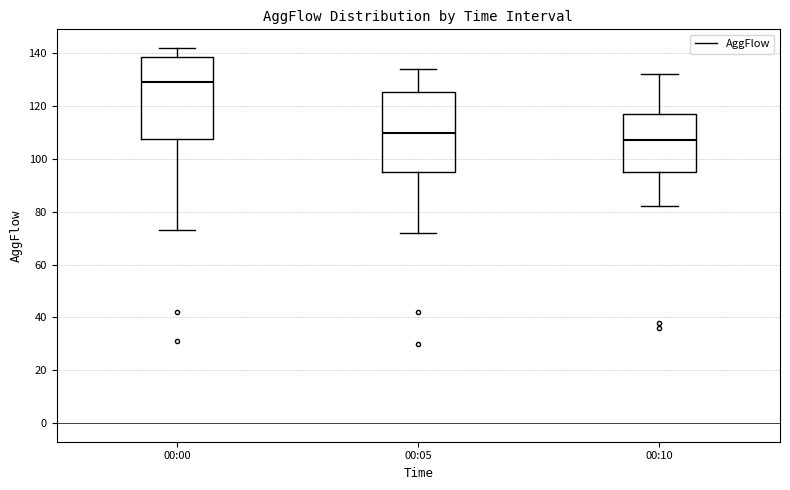

Which box's median line is the lowest?

00:10